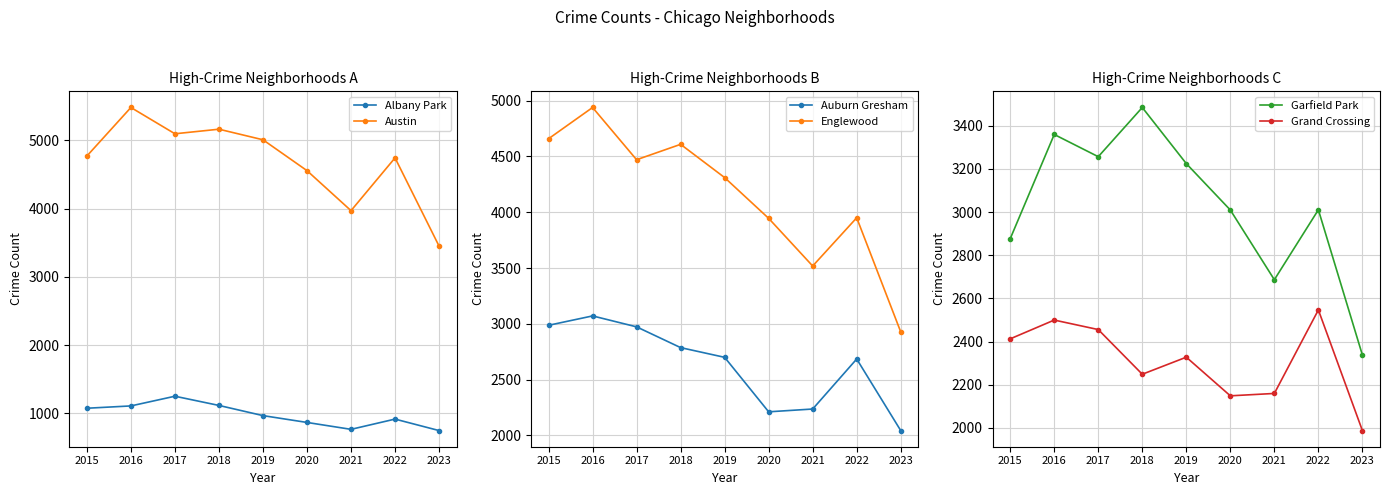

Count the number of categories in the chart.

9